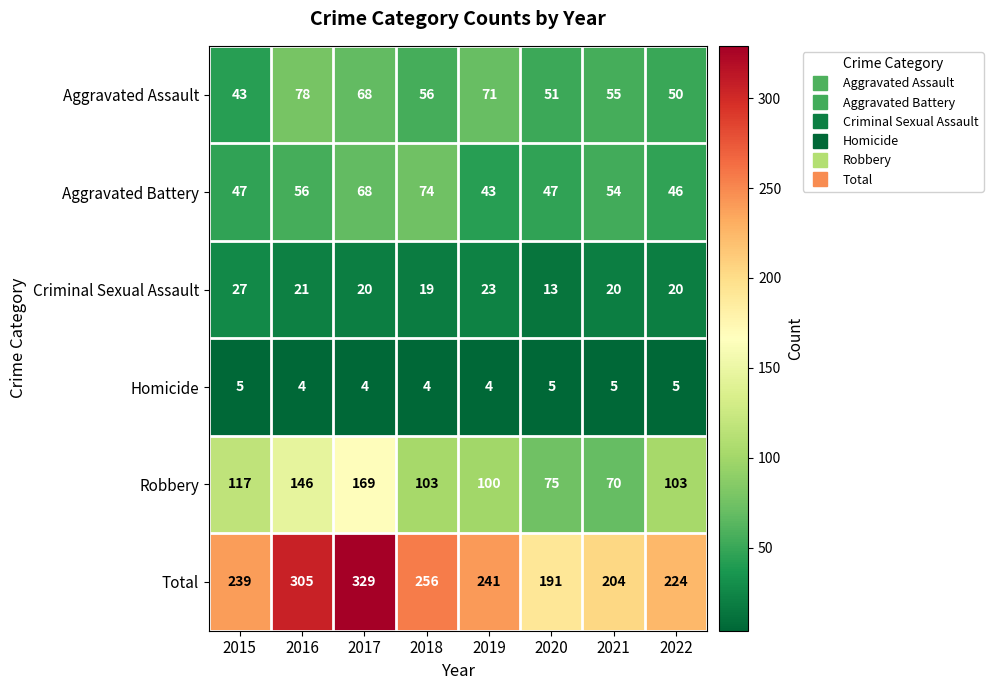

Rank the series by their maximum value, from highest to lowest.

Total, Robbery, Aggravated Assault, Aggravated Battery, Criminal Sexual Assault, Homicide